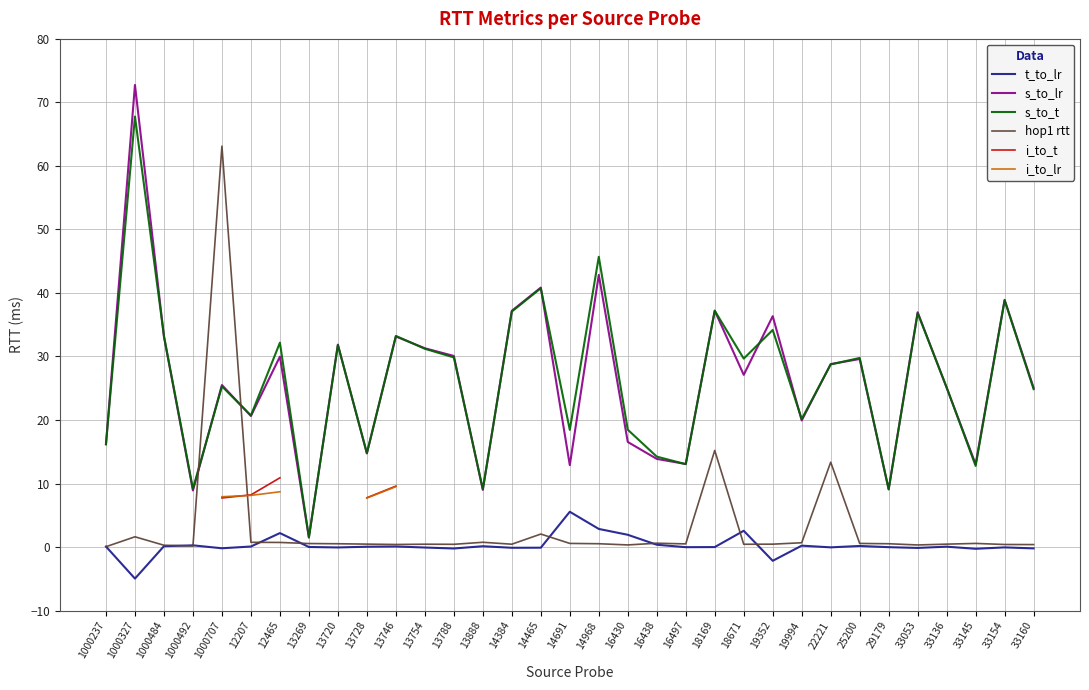

True or false: hop1 rtt and s_to_lr cross at least once.

True